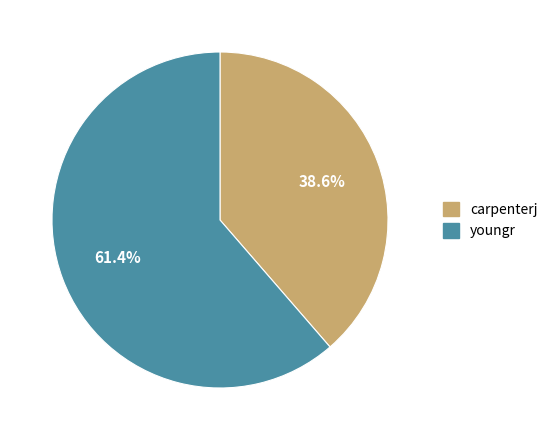

Is there a majority slice in this chart?

Yes